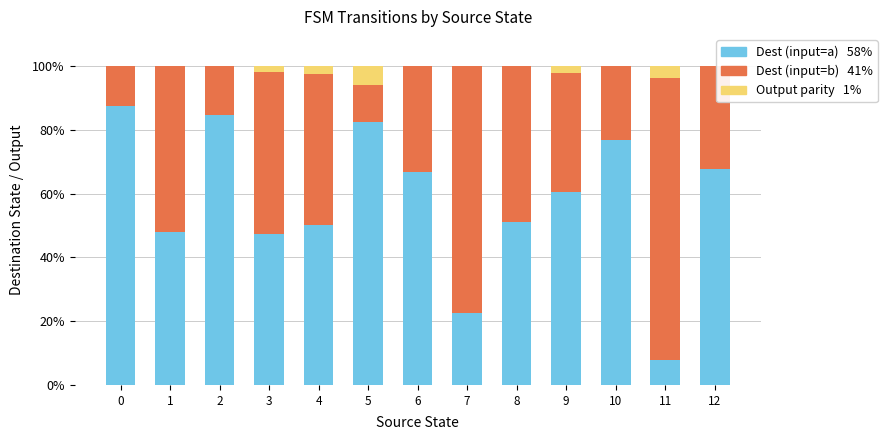

What is the total value across all series at 2?

100.0